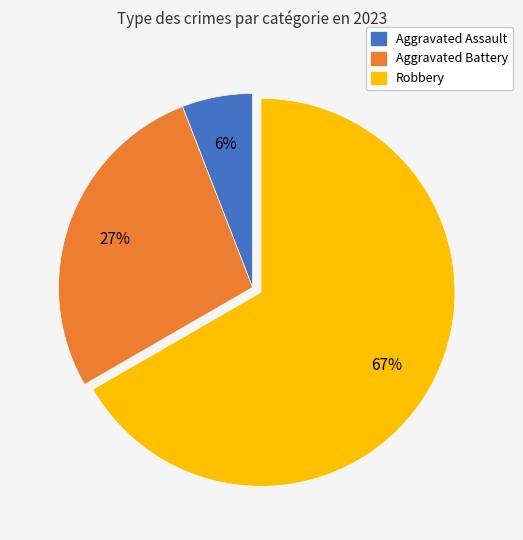

Is there any slice that represents more than half of the pie?

Yes